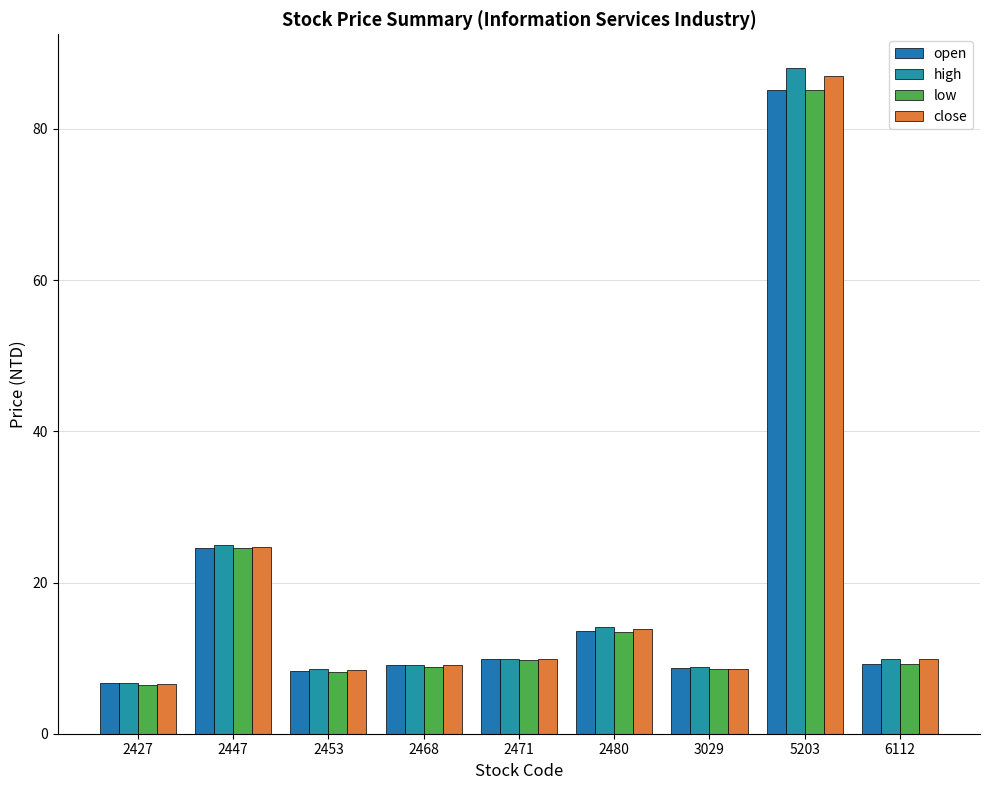

At which label is low closest to 45?

2447